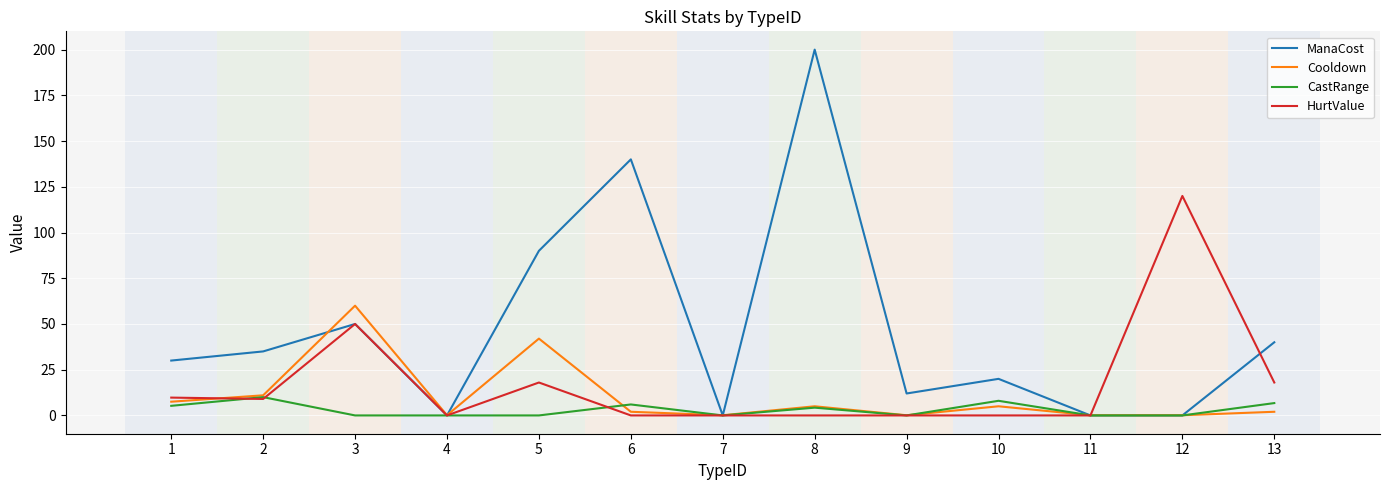

Where is the first local minimum for Cooldown?

4